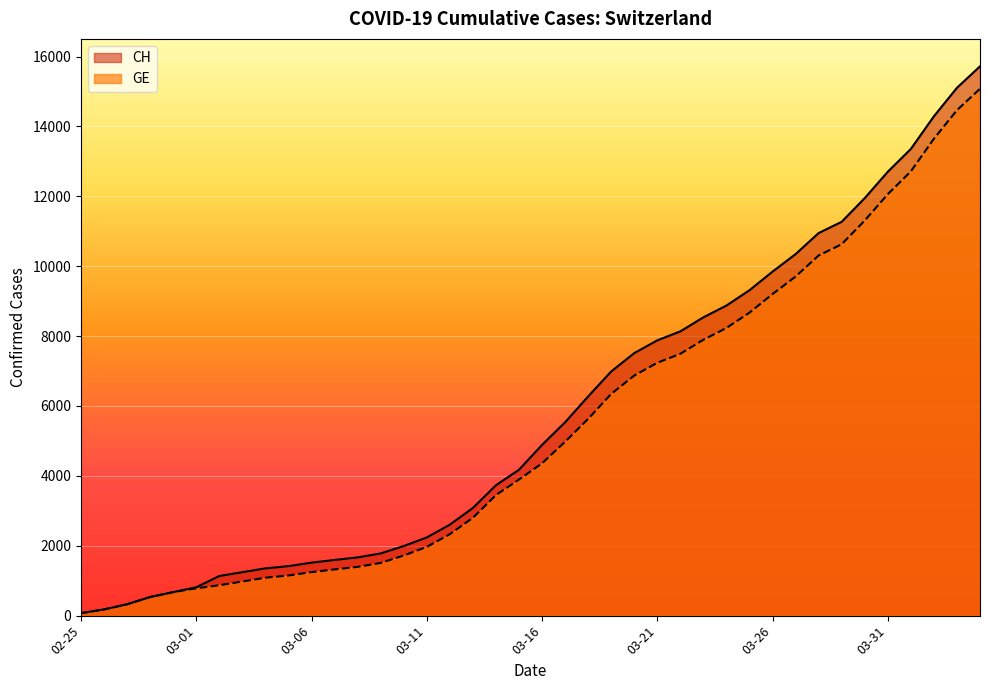

How many values in the GE series exceed 4359?

19